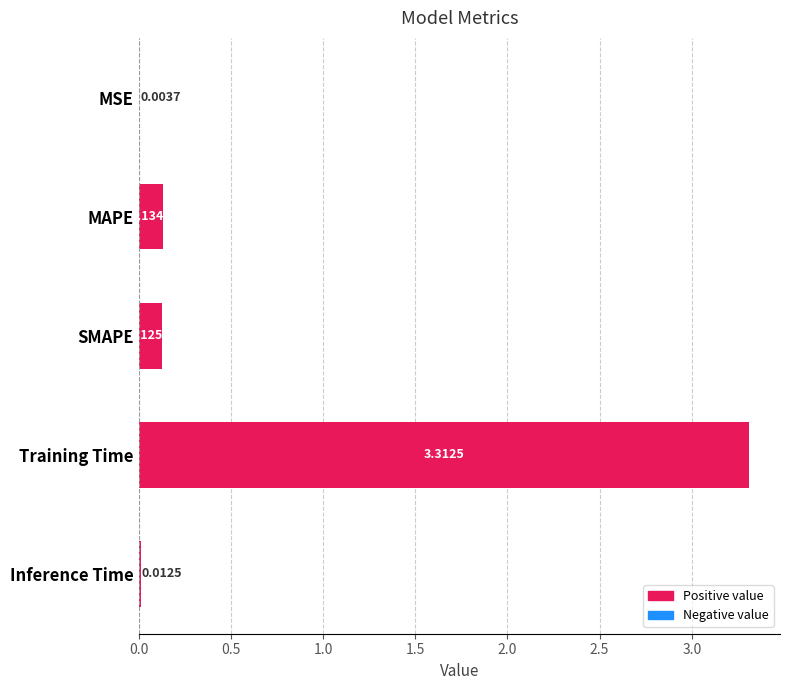

Between Inference Time and SMAPE, which is larger?

SMAPE